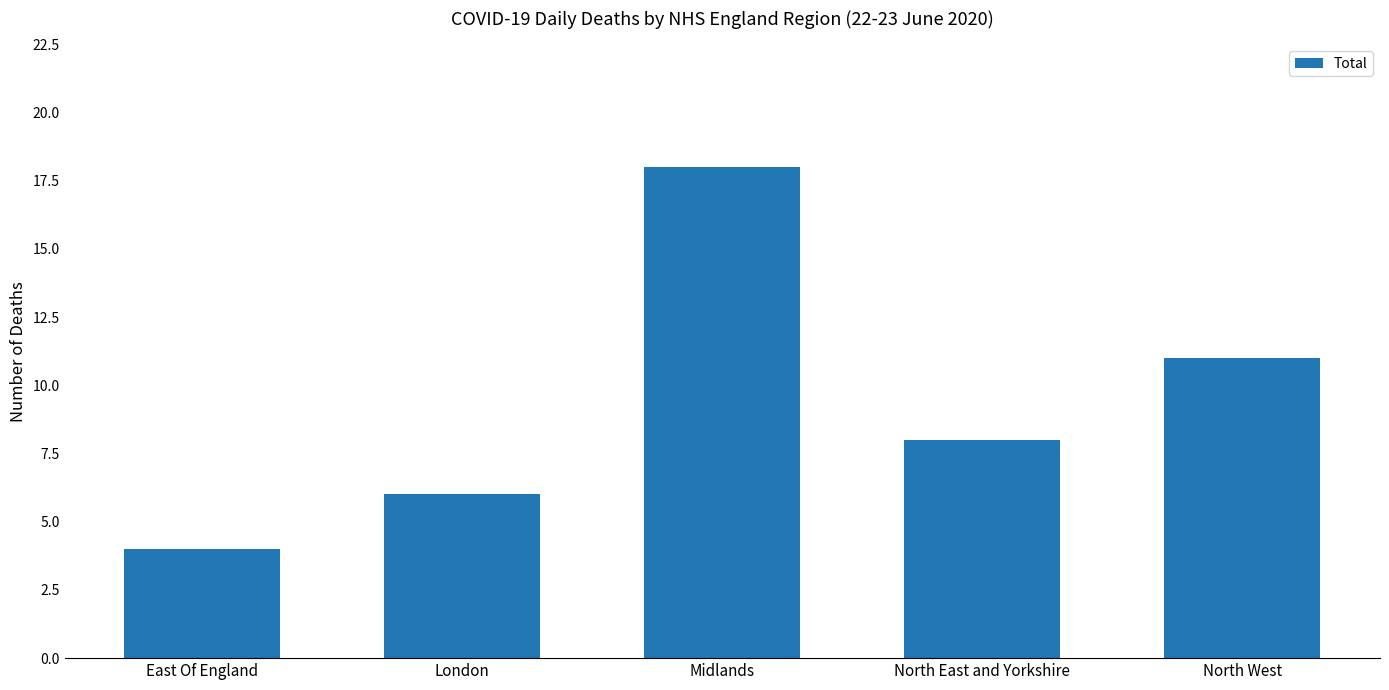

Rank the categories by value from lowest to highest.

East Of England, London, North East and Yorkshire, North West, Midlands